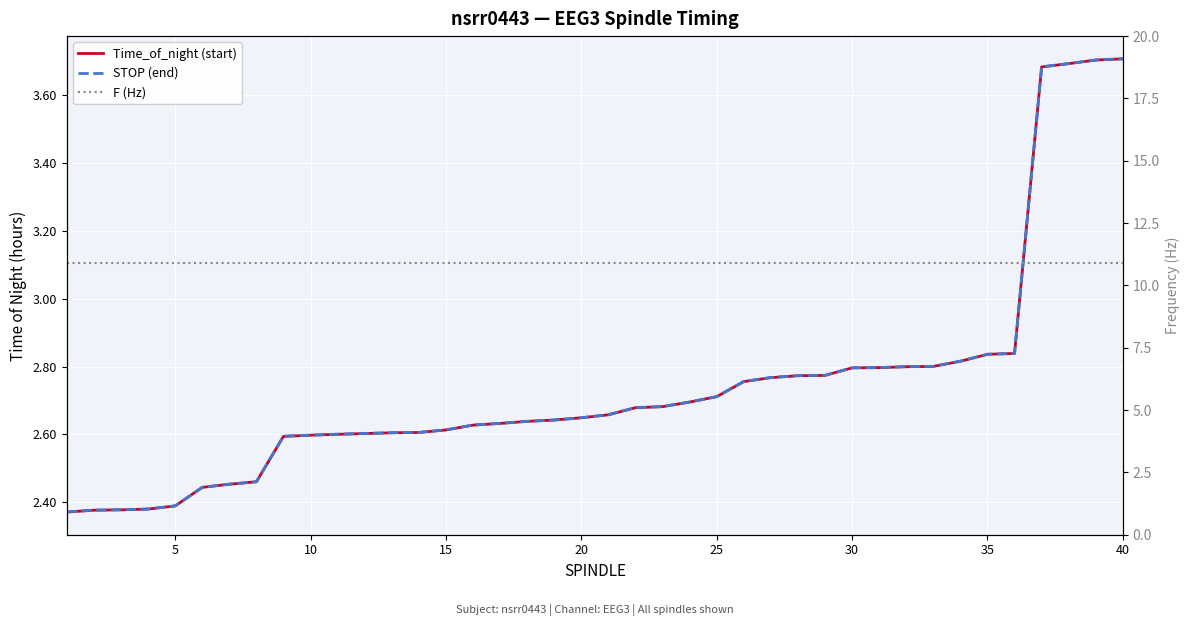

The F (Hz) series shows 10.9 at 10. True or false?

True